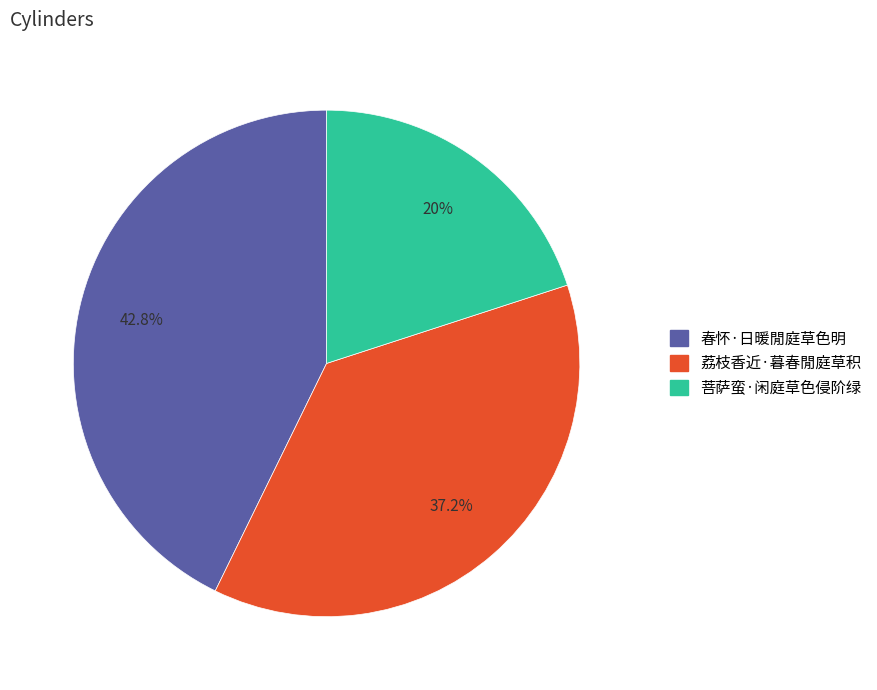

What is the total percentage of 春怀·日暖閒庭草色明 and 菩萨蛮·闲庭草色侵阶绿?

62.8%